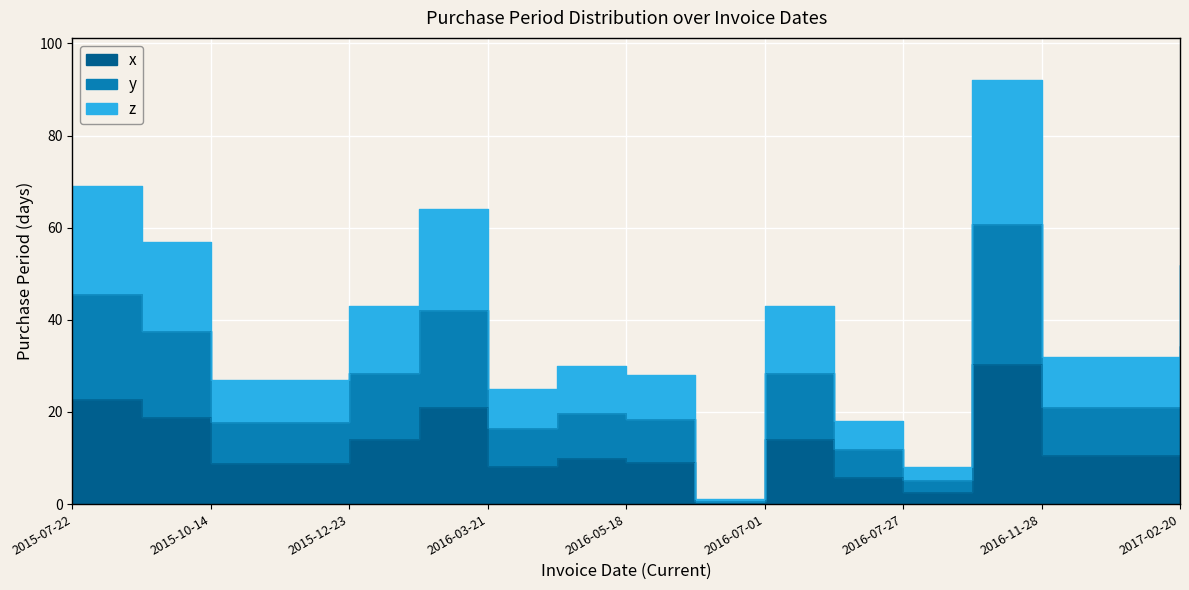

The value at 2016-10-27 is 30.4. True or false?

True